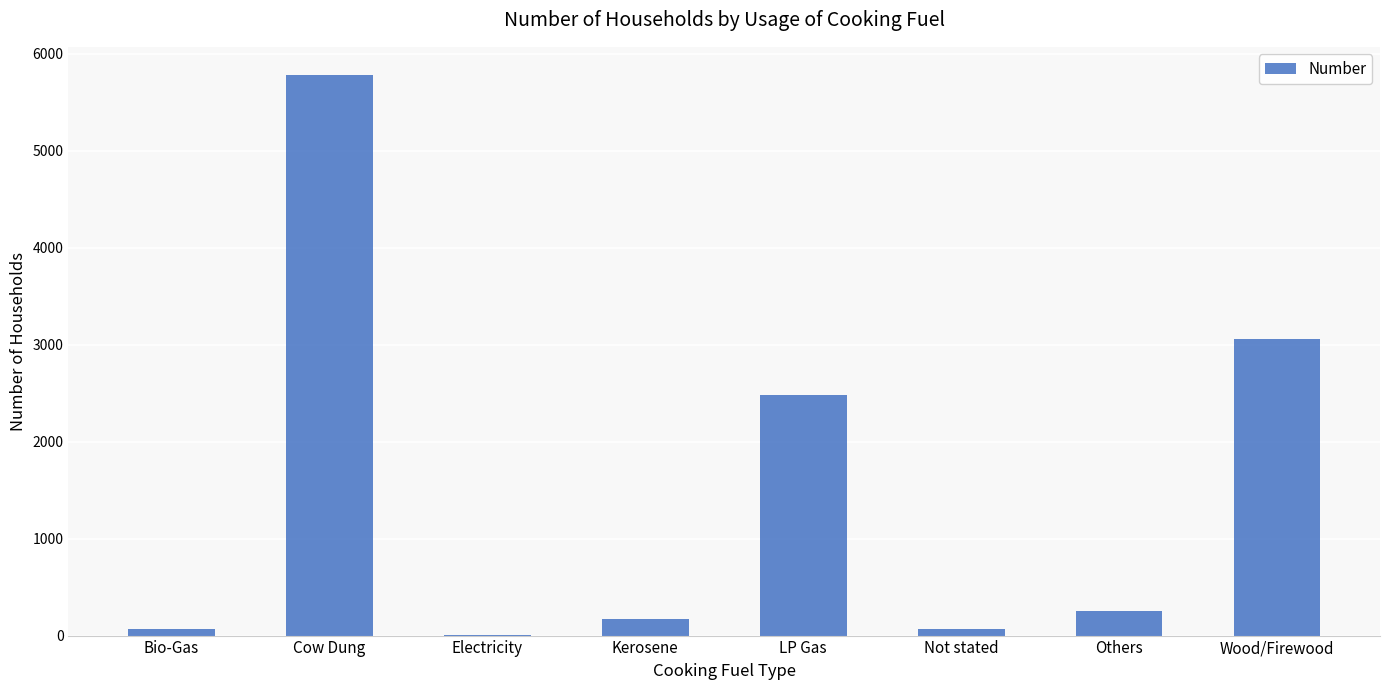

What is the maximum value shown in the chart?

5783